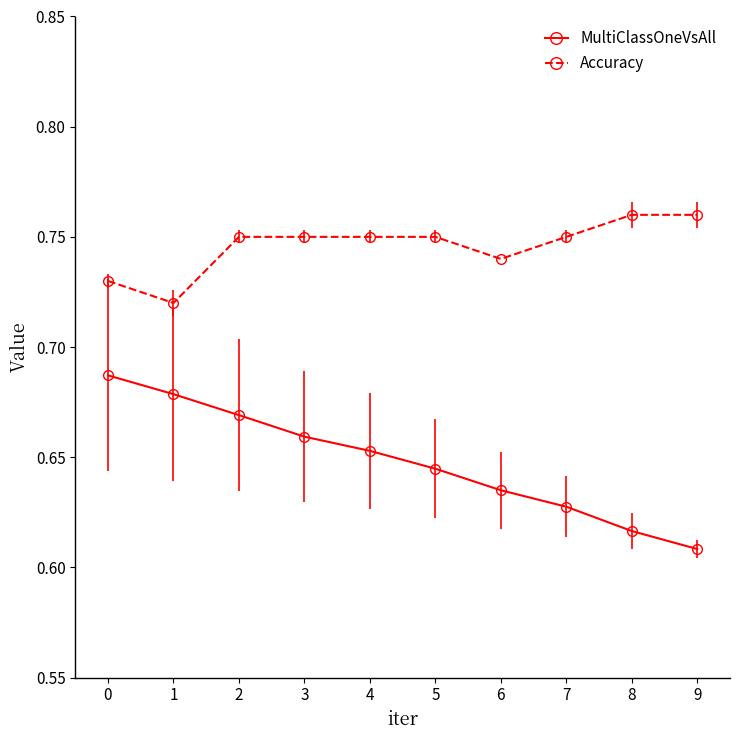

Does the chart display data point markers on the line(s)?

Yes